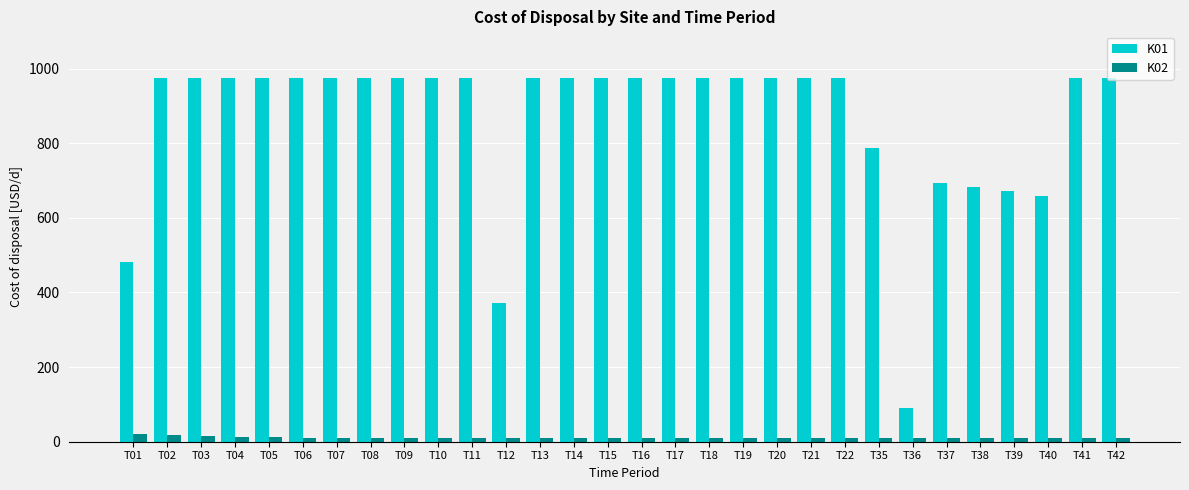

Rank the series by their maximum value, from lowest to highest.

K02, K01